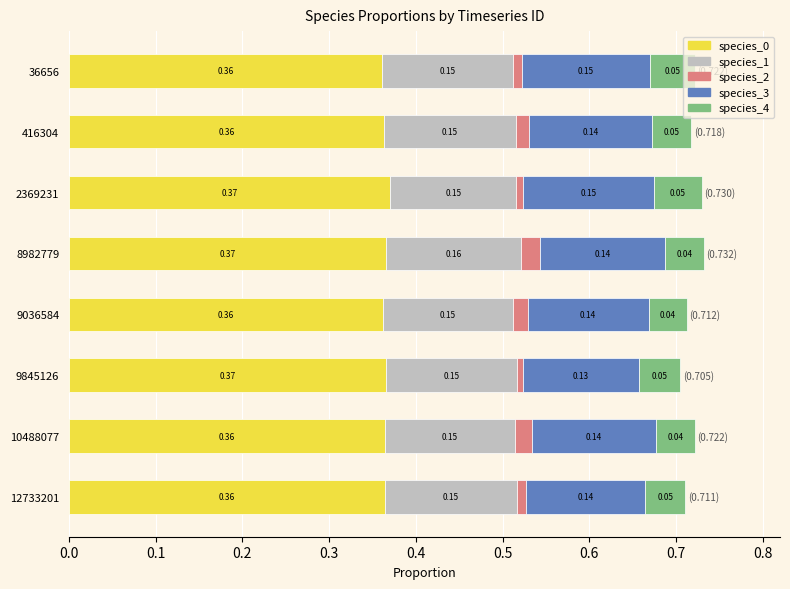

What is the total value across all series at 8982779?

0.7